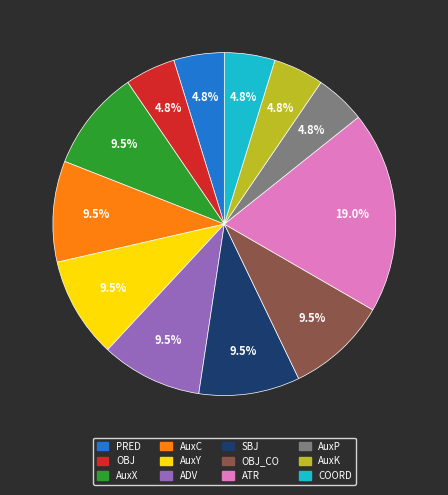

Do ADV and PRED together represent more than half of the pie?

No